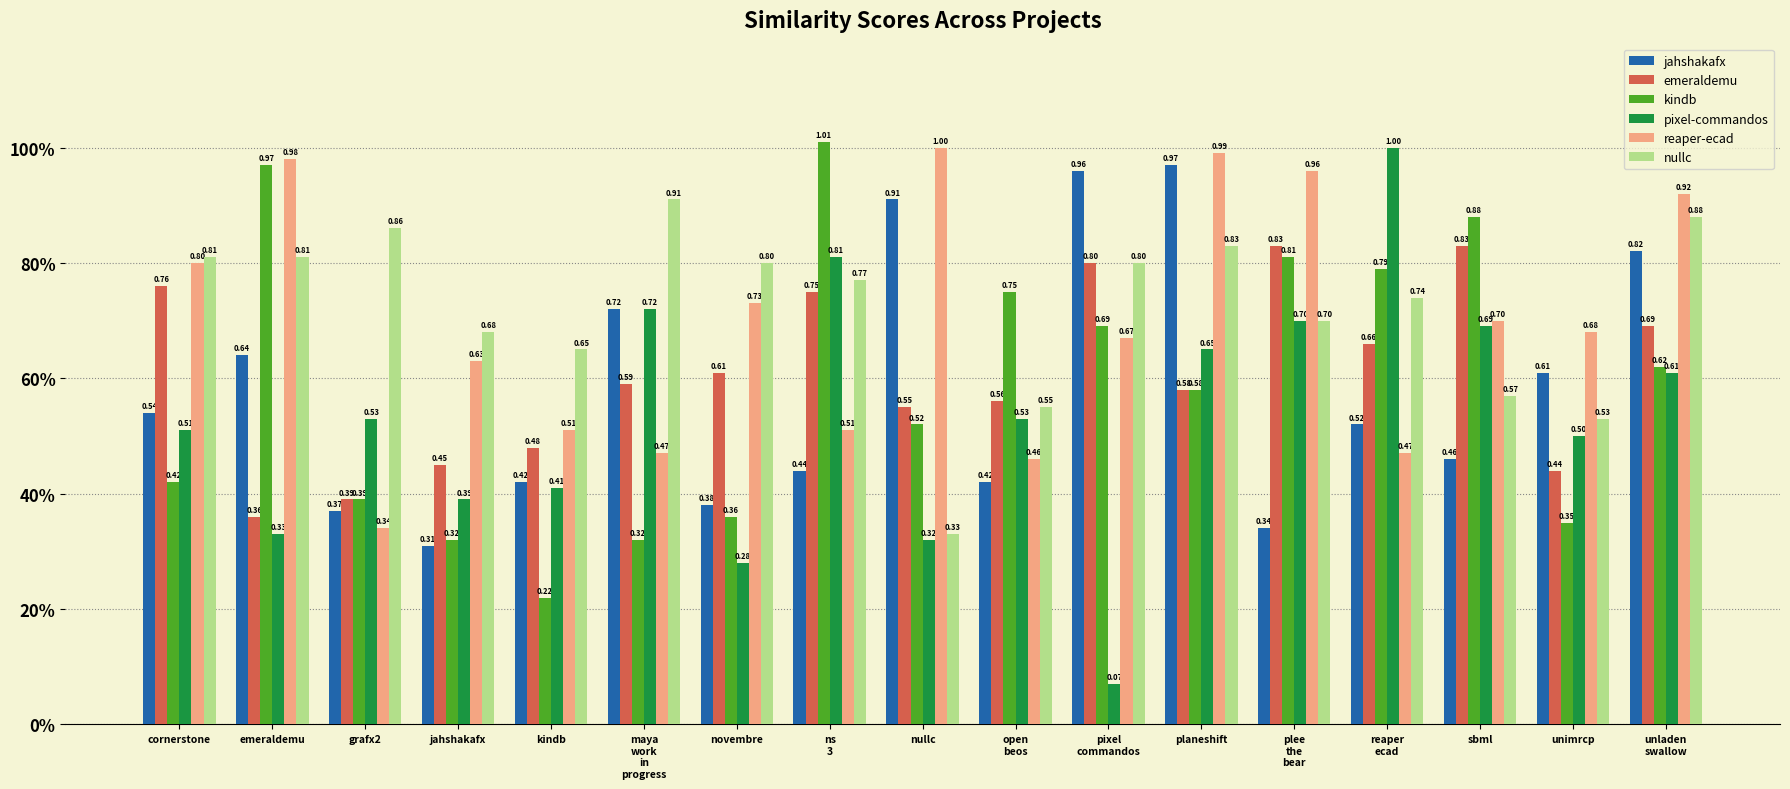

What value does the pixel-commandos series have at sbml?

0.7